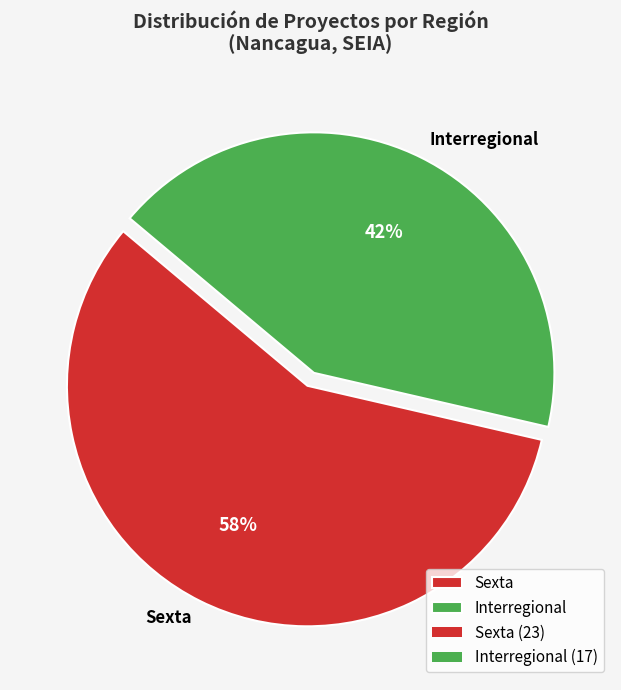

To the nearest percent, what portion does Interregional represent?

42%